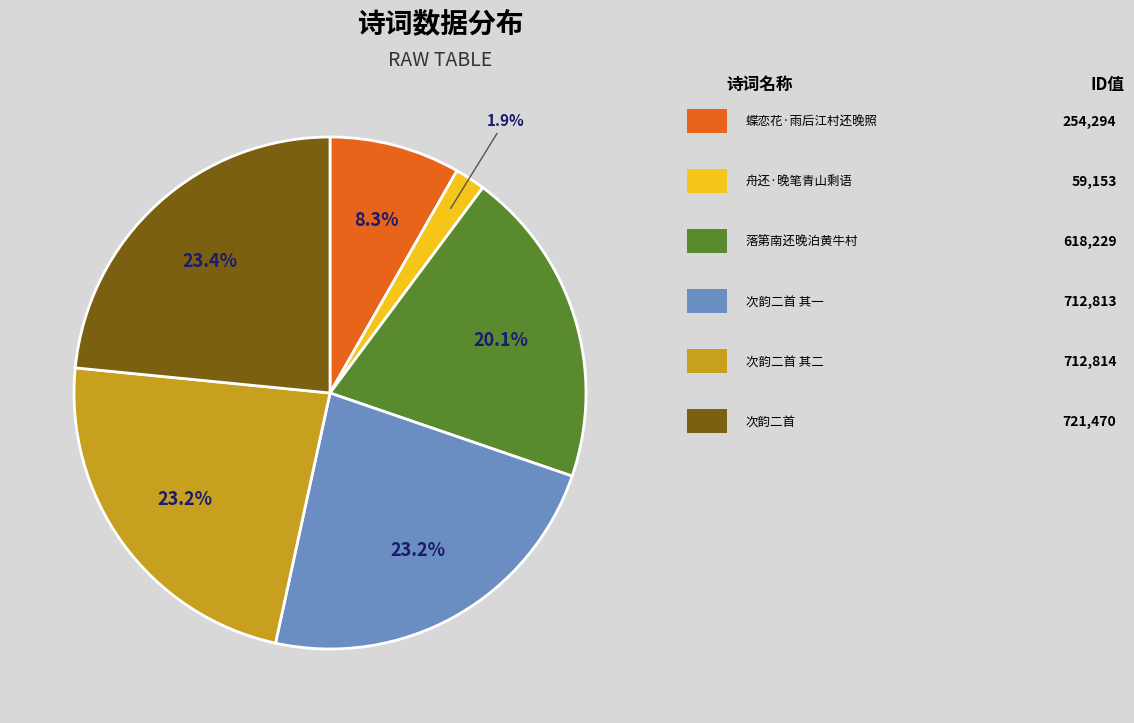

Is there any slice that represents more than half of the pie?

No